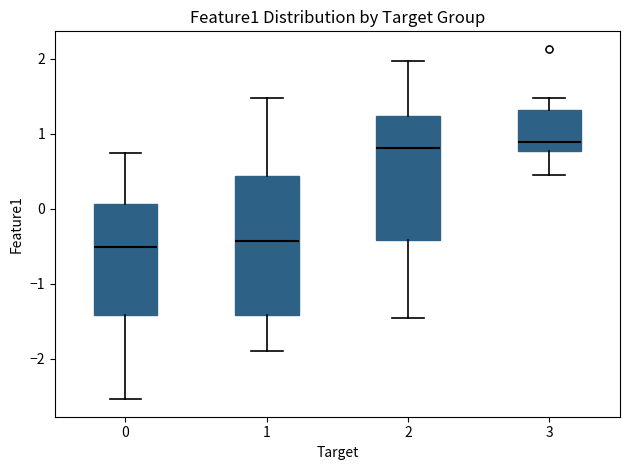

Comparing the boxes themselves (not the whiskers), which one is the tallest?

1